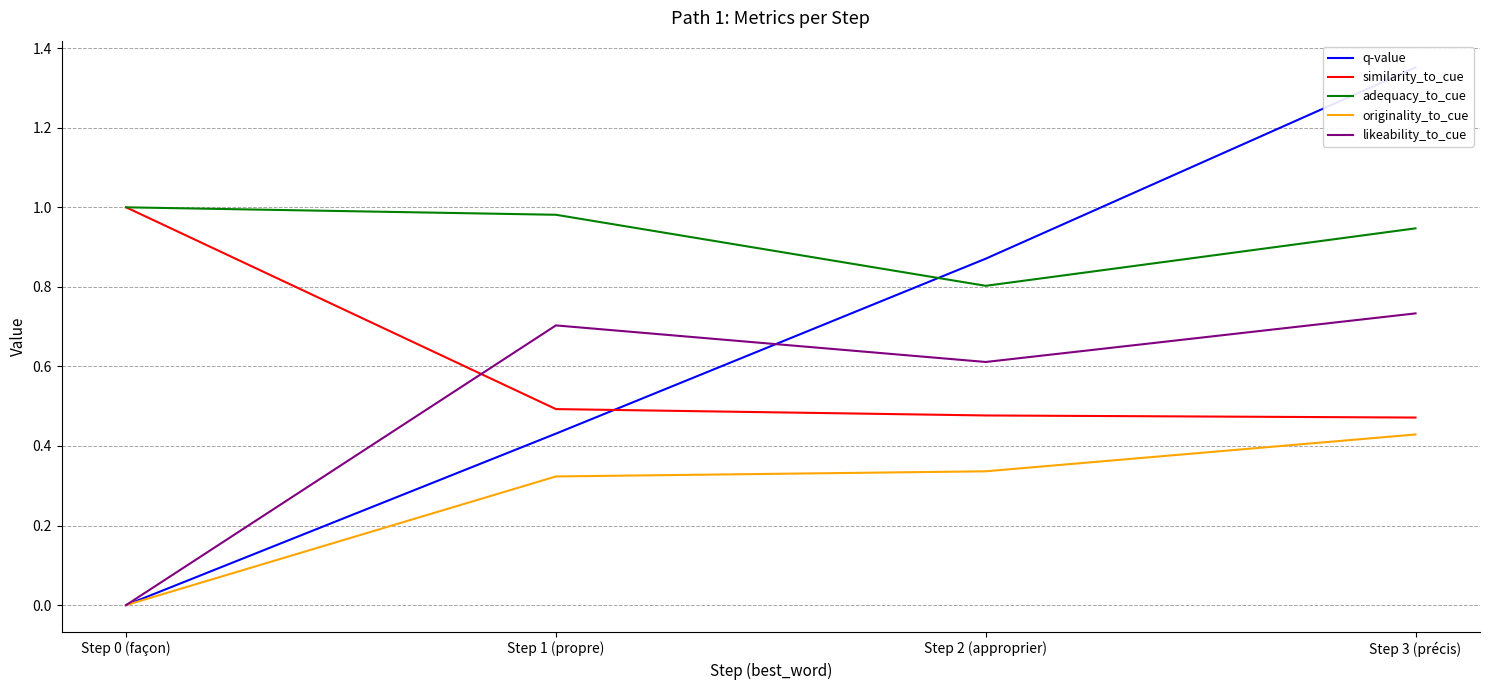

True or false: originality_to_cue has more than 2 interior local peaks.

False